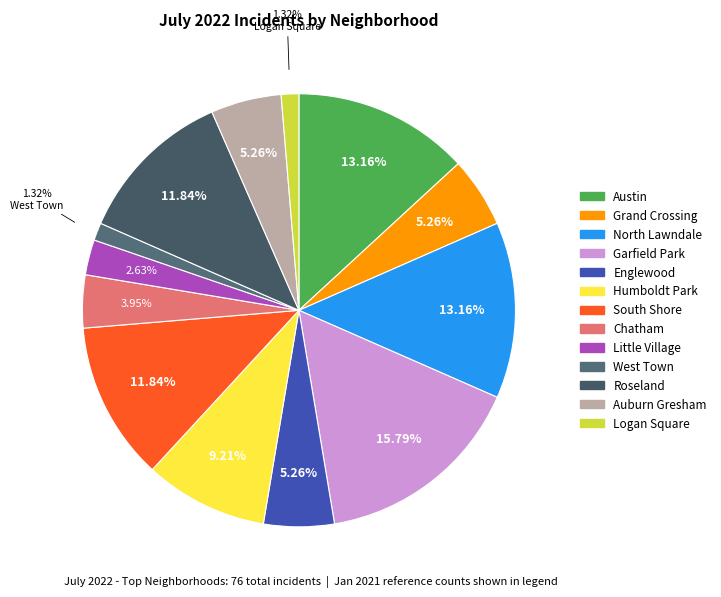

Combined, do Auburn Gresham and West Town account for over 50%?

No